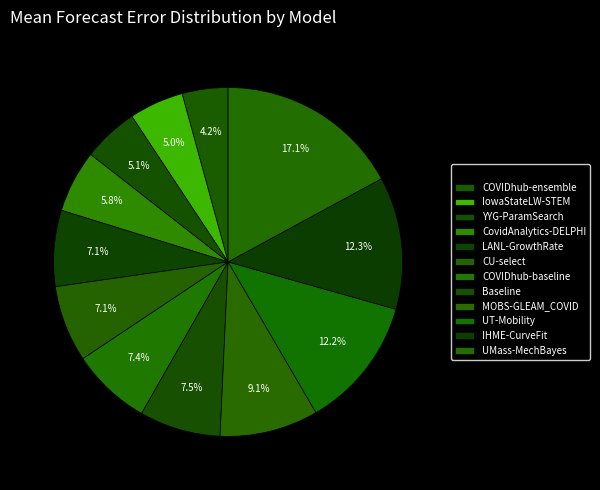

What is the ratio of the value at UT-Mobility to the value at CU-select?

1.7